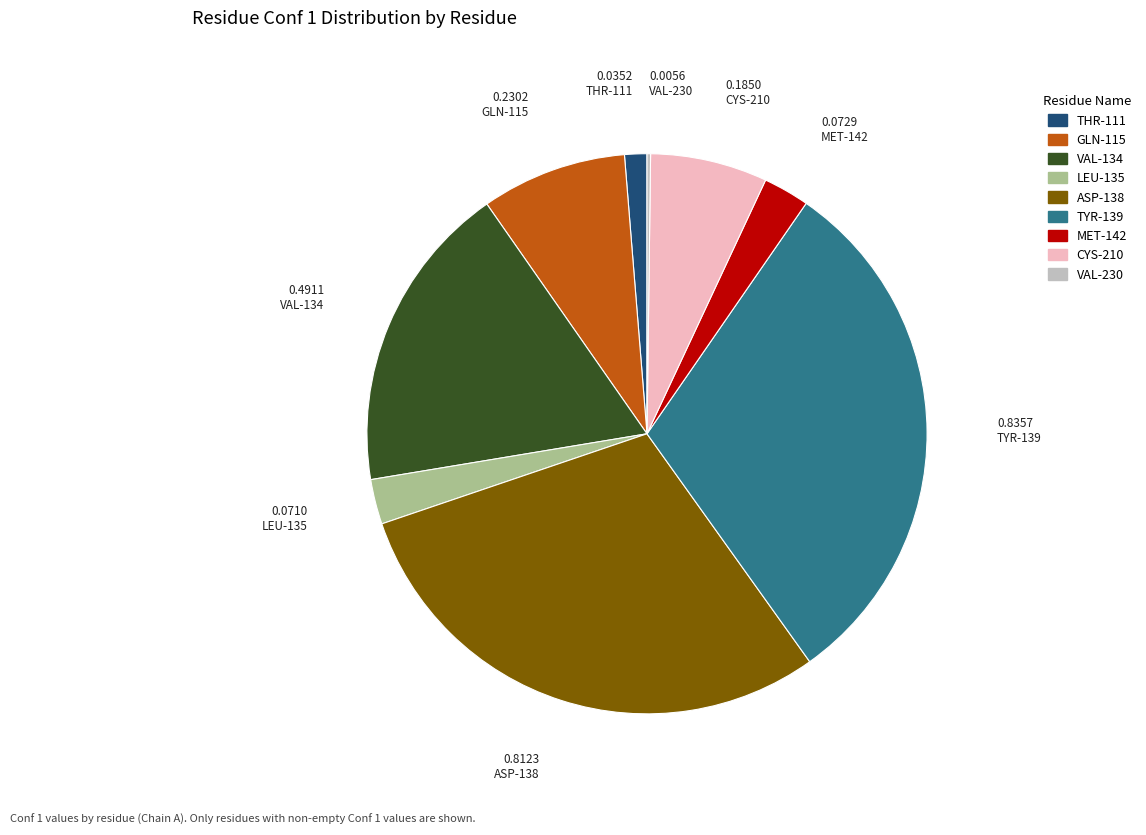

Which category has the biggest portion of the pie?

TYR-139